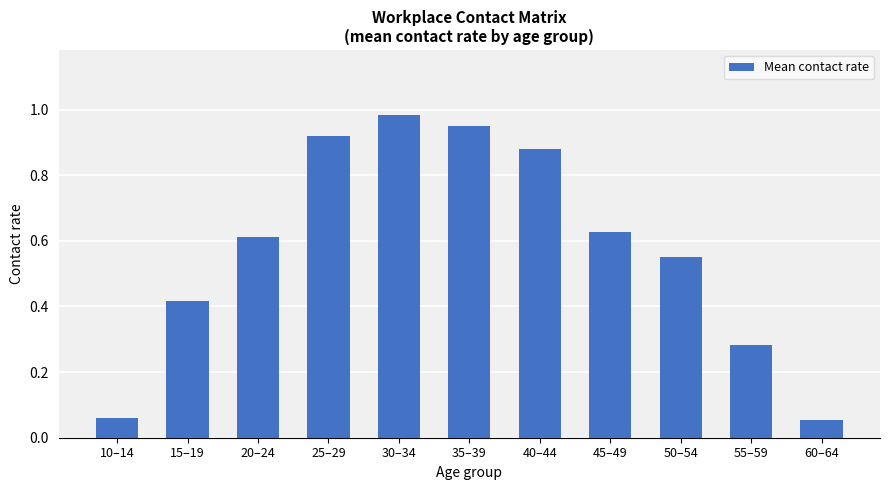

What is the sum of all values?

6.3